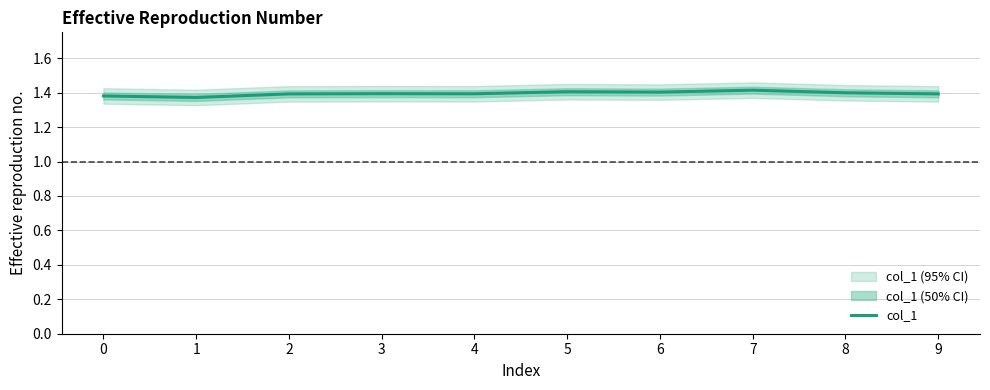

How many lines are shown in the chart?

1